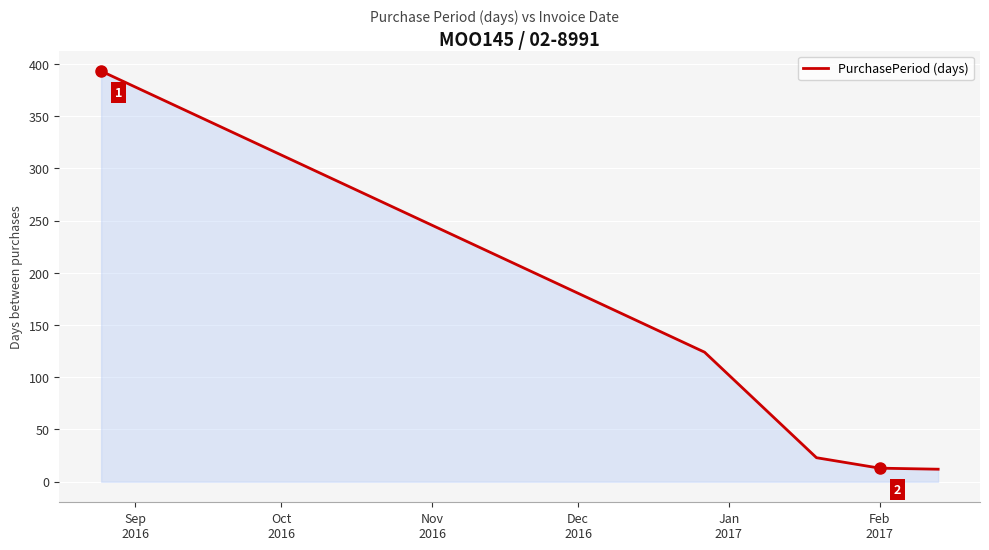

What is the difference between the maximum and second lowest values?

380